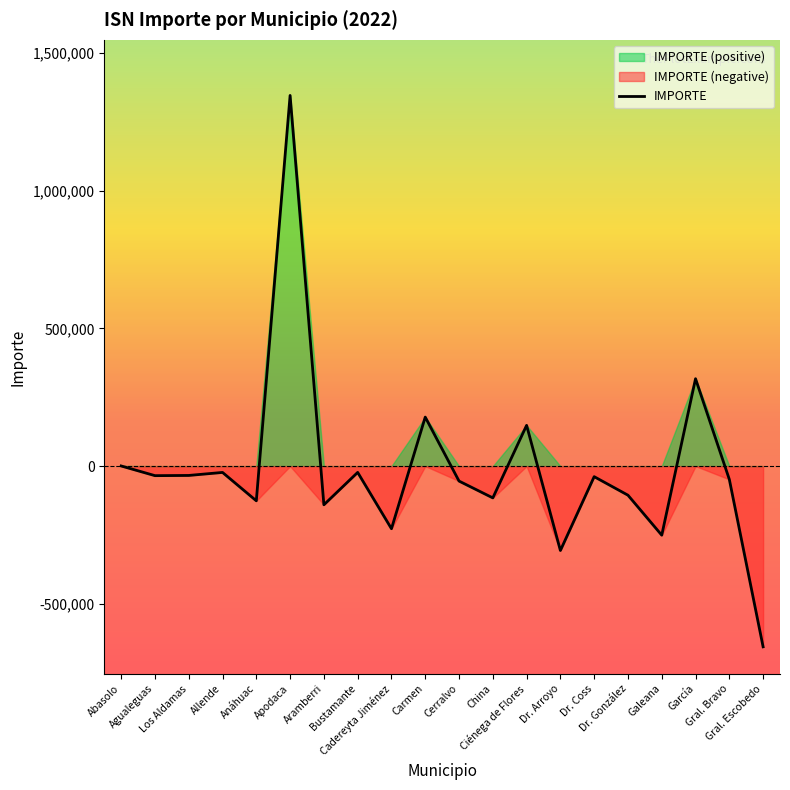

Read the value at Carmen.

178018.9